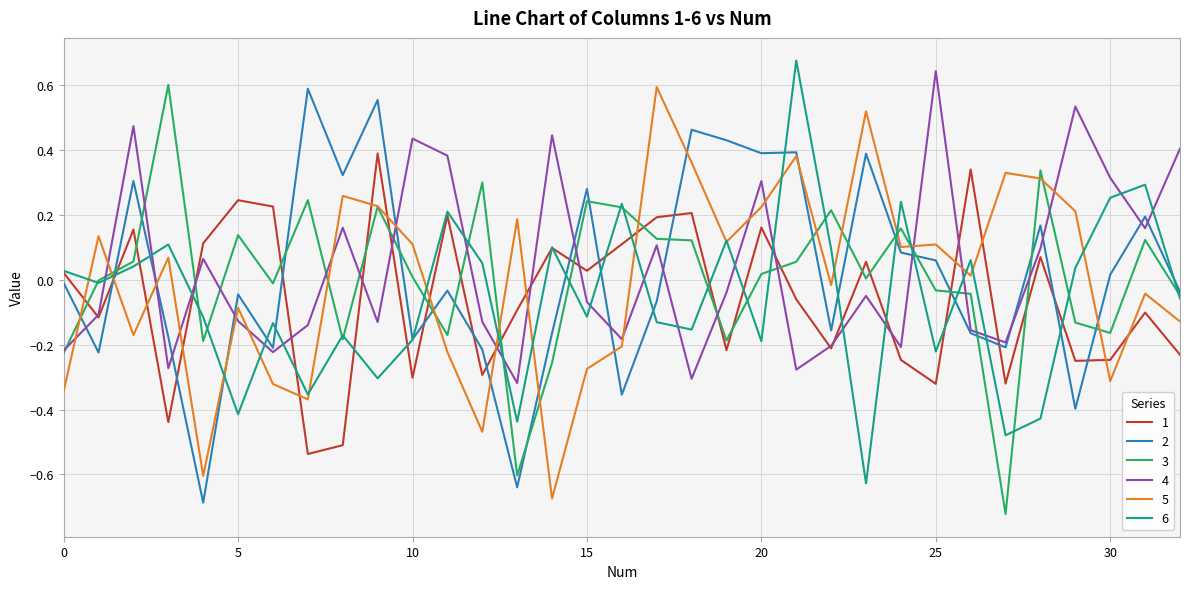

True or false: 1 and 3 cross at least once.

True